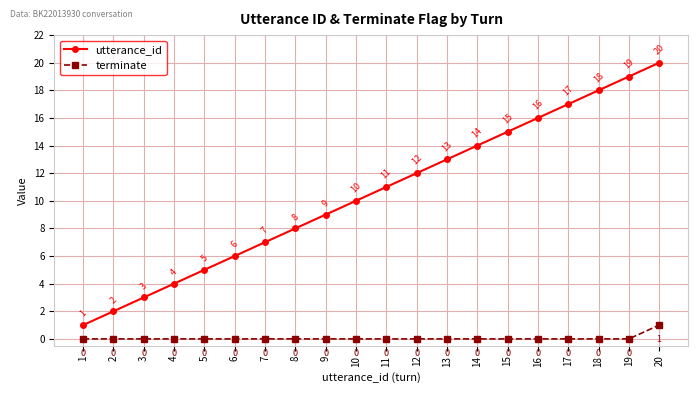

What is the difference between the highest and lowest values at 15?

15